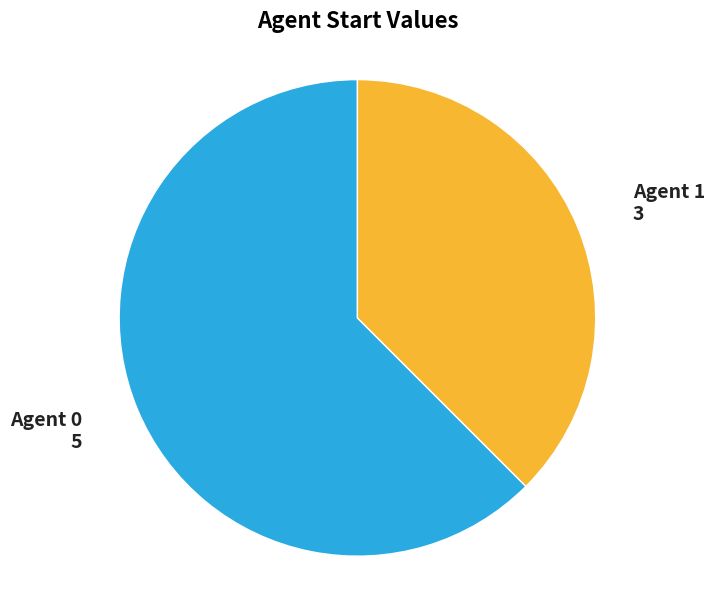

True or false: Agent 1 accounts for 46% of the total.

False